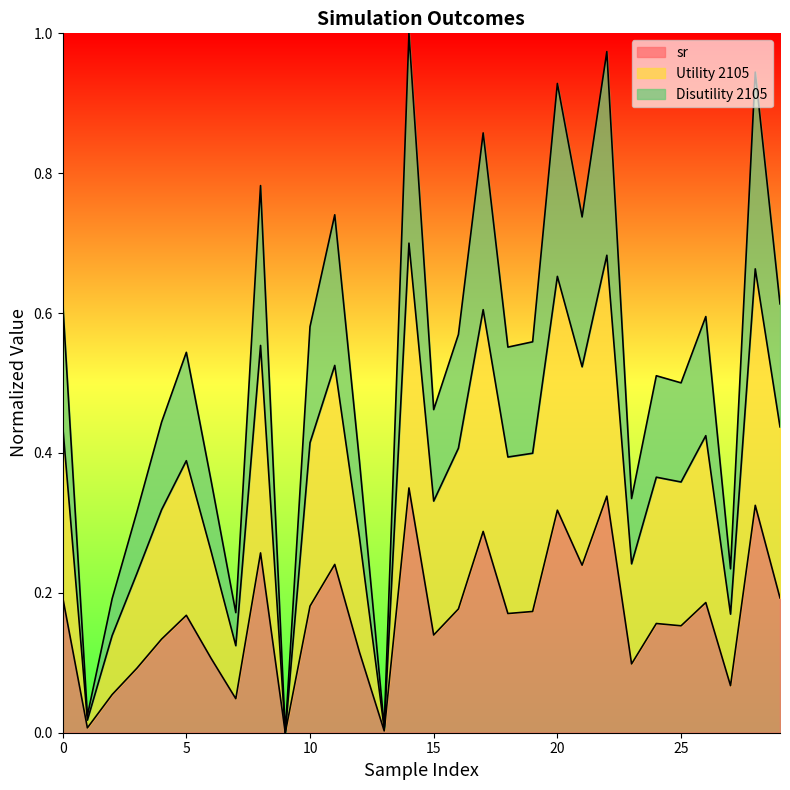

What is the greatest value displayed?

1.0